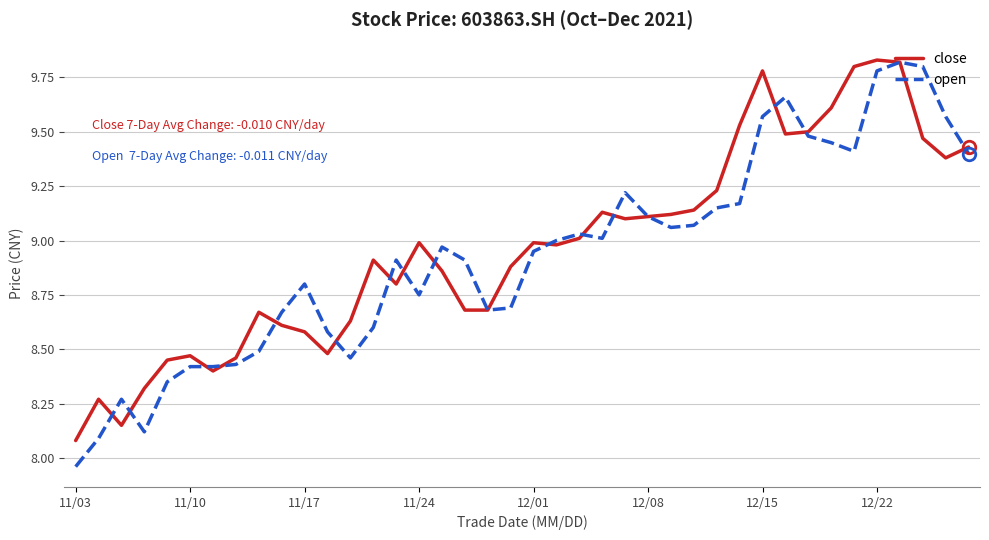

Which series has the largest range (max minus min)?

open